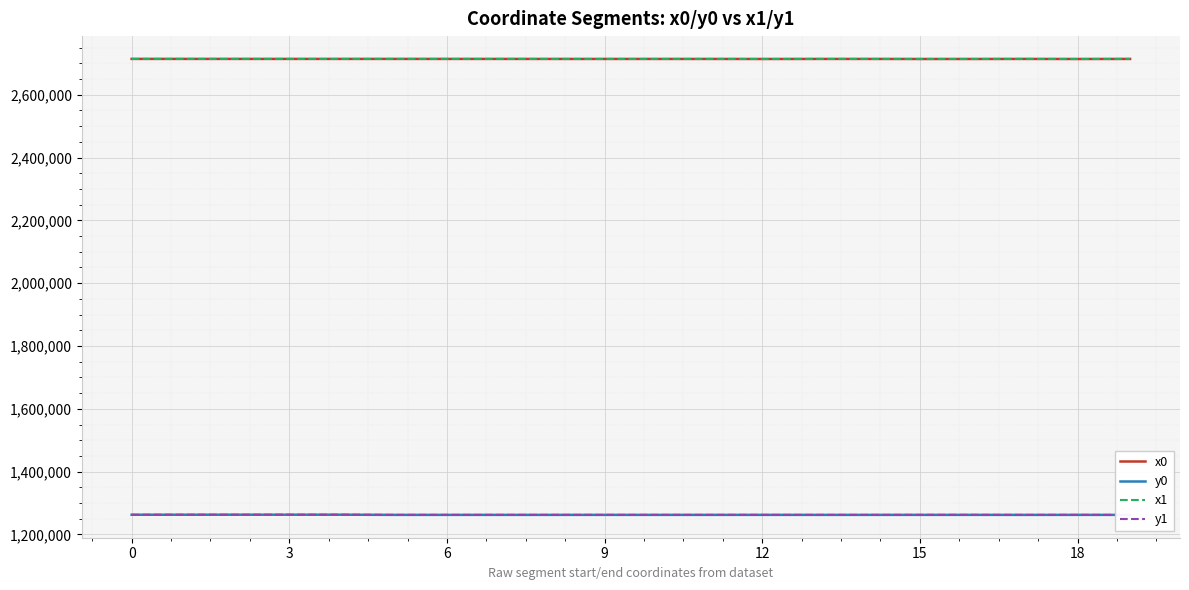

How many data points in y0 are less than 1262407?

10